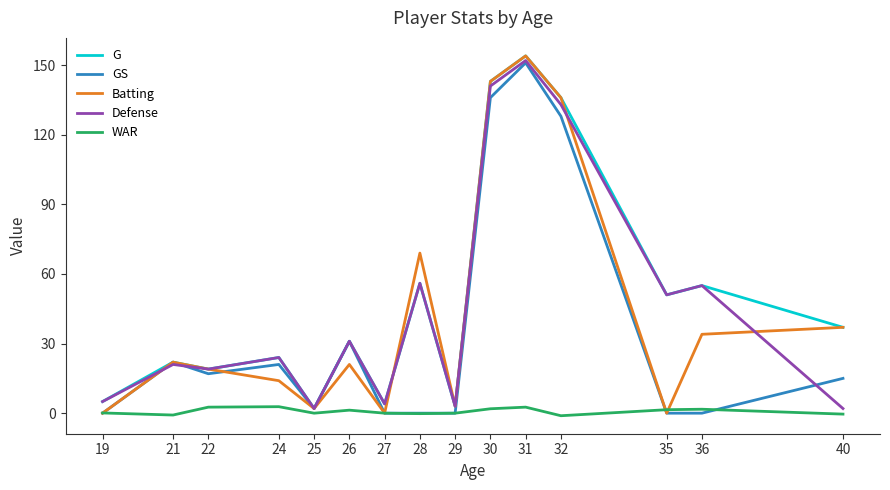

At which label is GS closest to 75?

26